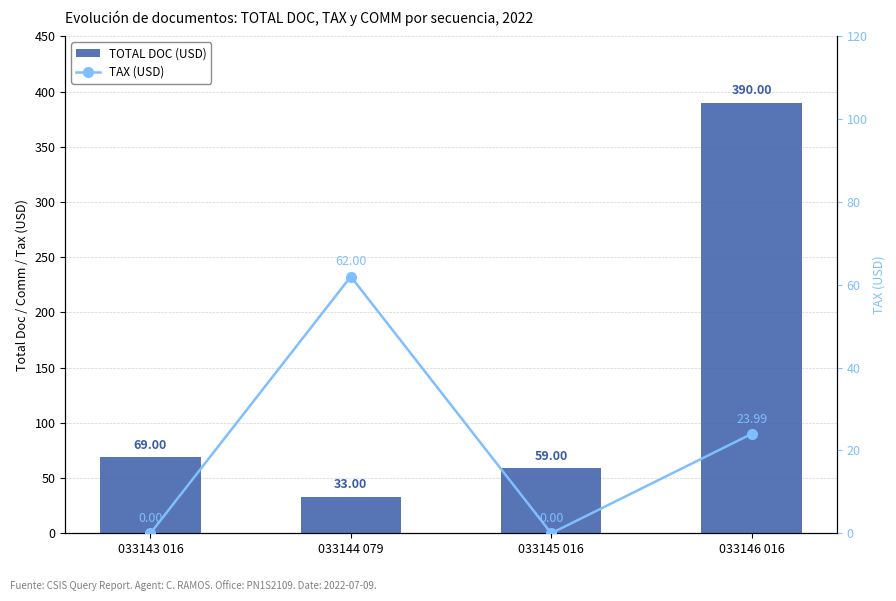

What position from the left is 033145 016?

3